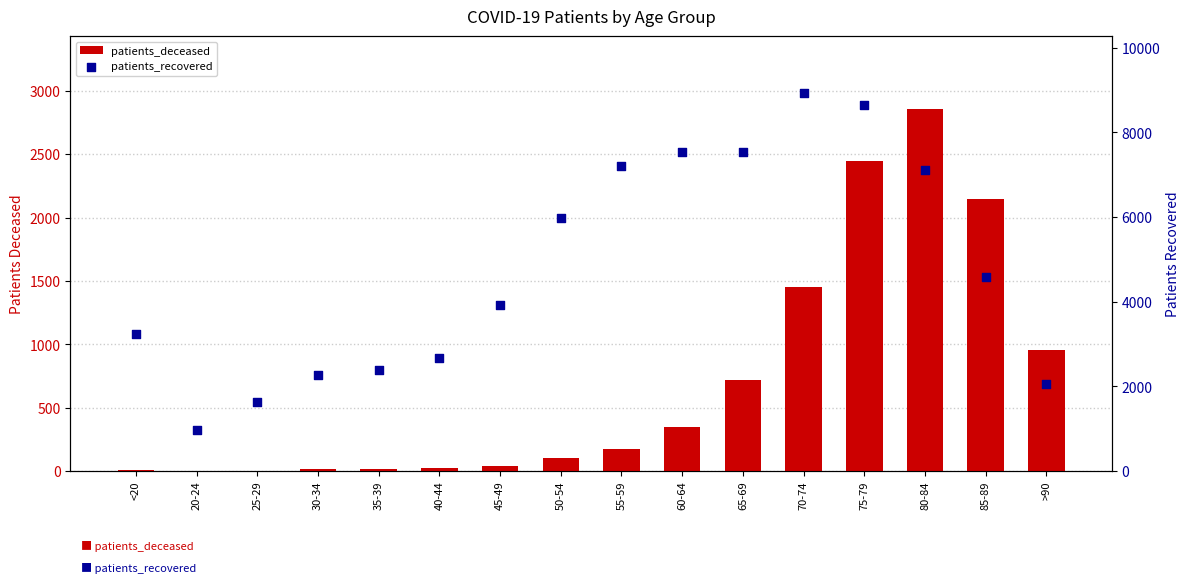

Is the value of patients_deceased at 55-59 greater than the value of patients_recovered at 45-49?

No